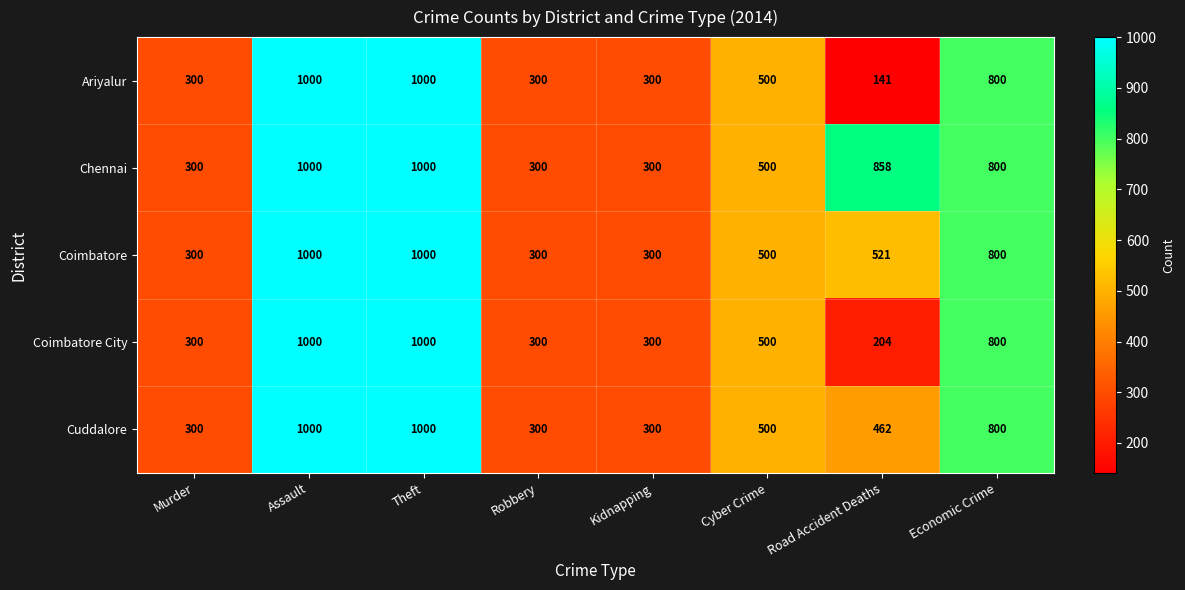

What is the maximum value shown in the chart?

1000